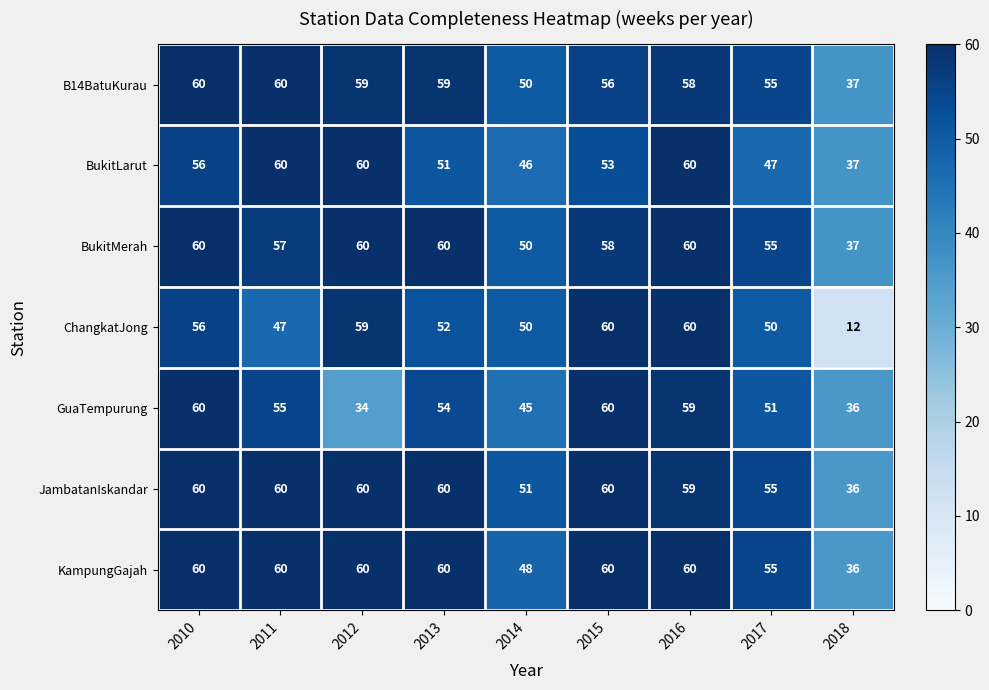

What is the spread (max minus min) of values at 2015?

7